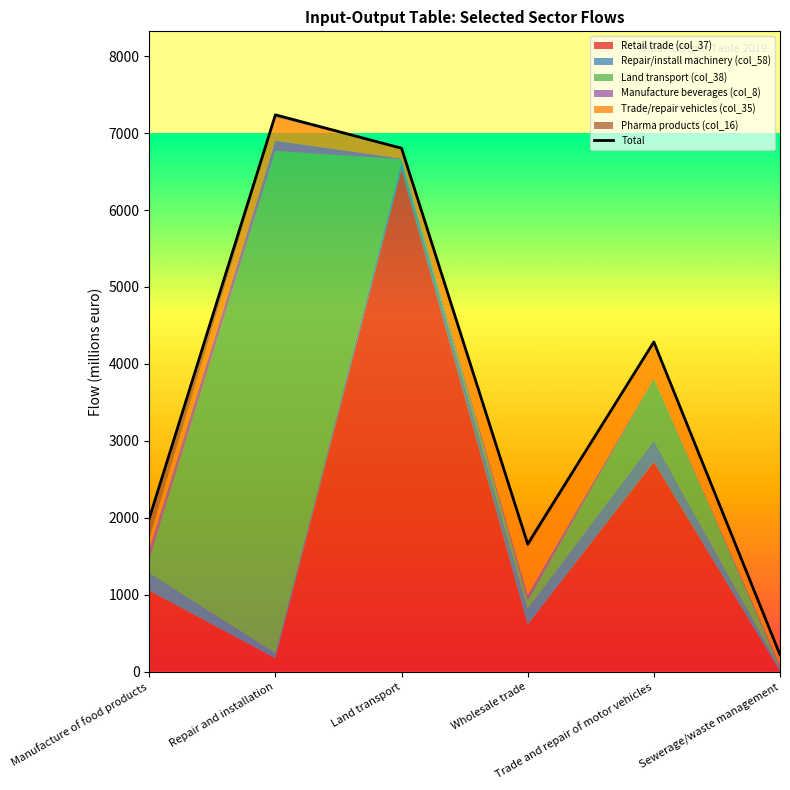

How many data points are above 4285?

2